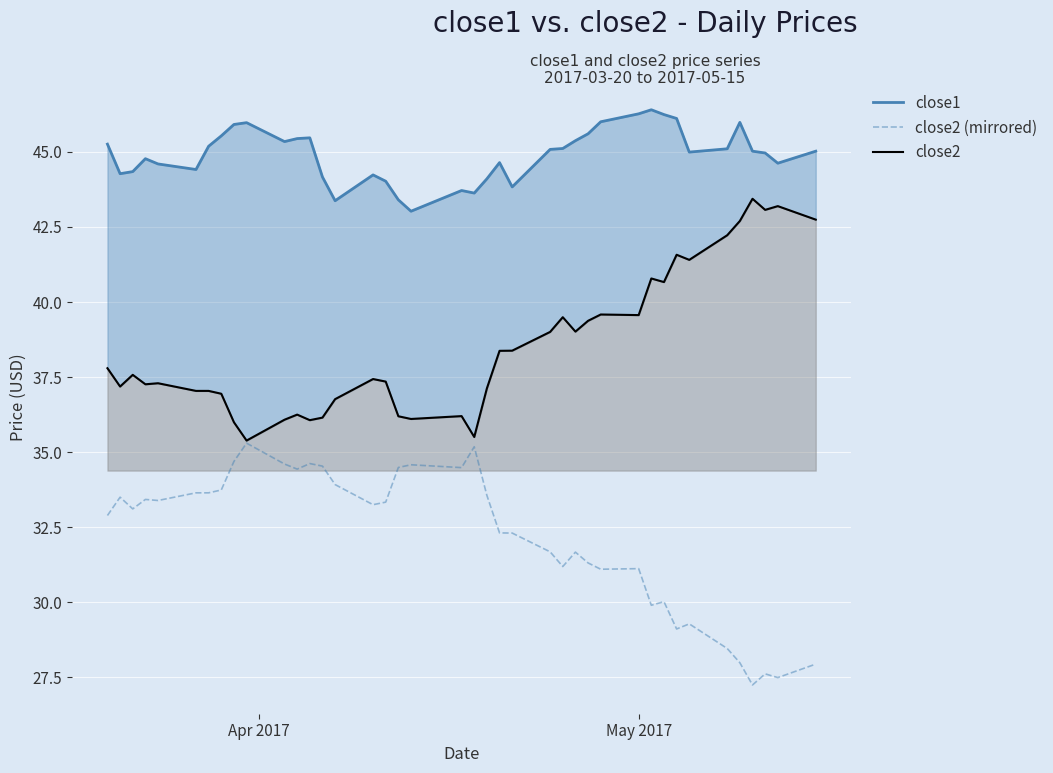

What is the value of the close2 point at the 22nd from the left?

37.1